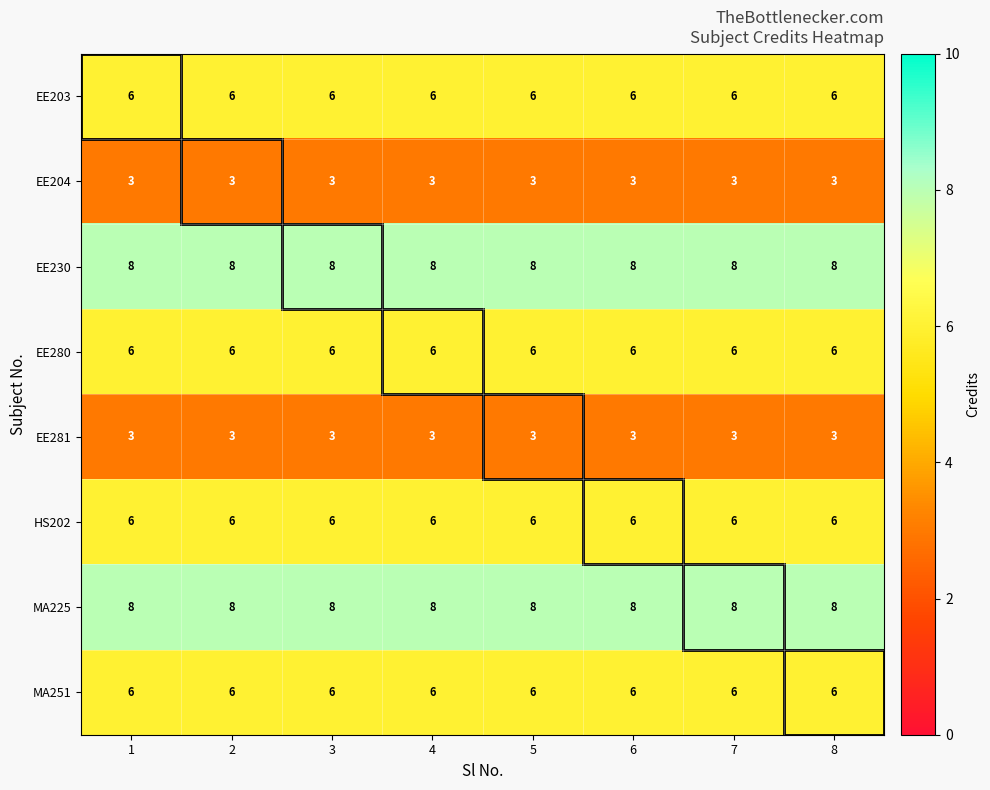

Is the value of EE230 at 7 greater than the value of MA251 at 3?

Yes